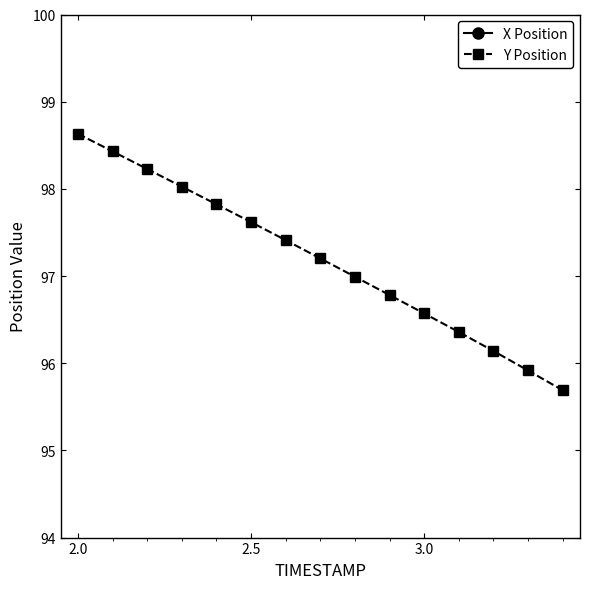

What is the maximum value for Y Position?

98.6